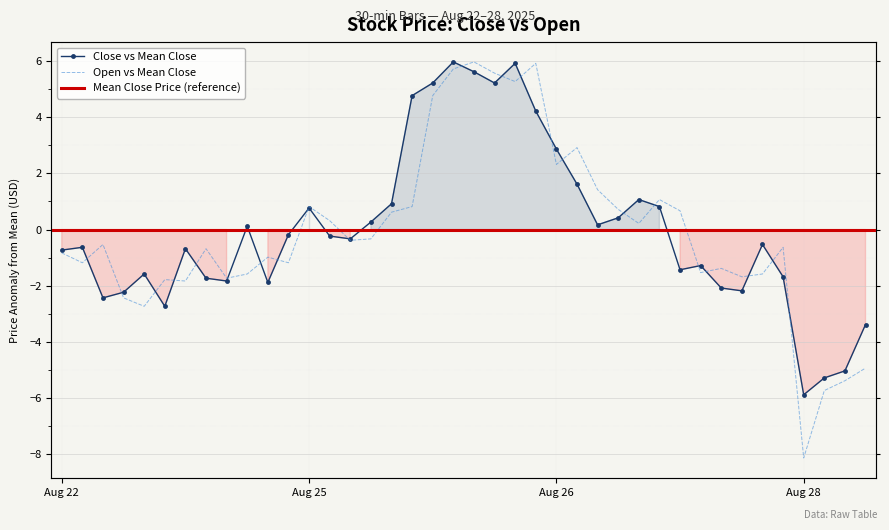

What is the smallest value displayed?

-8.1